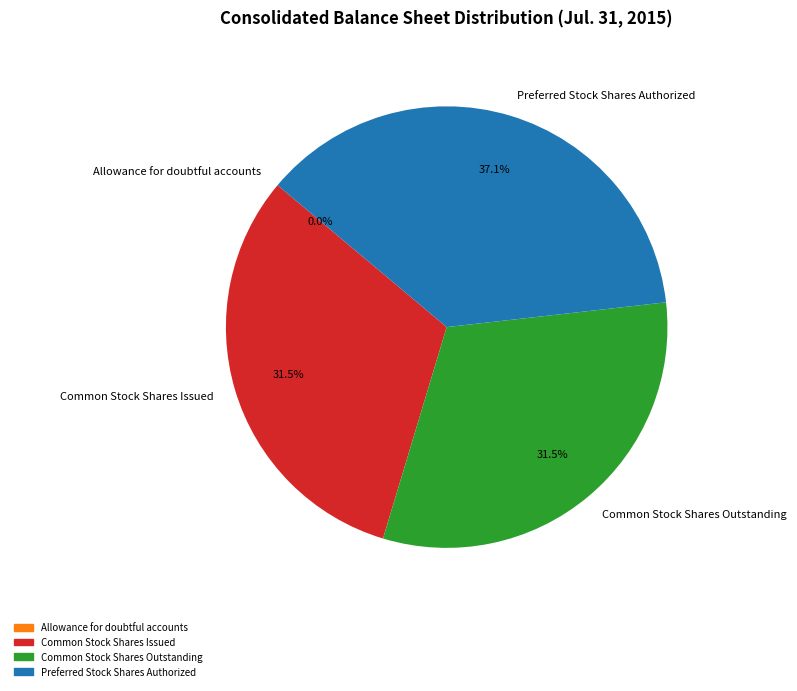

What is the ratio of the value at Common Stock Shares Outstanding to the value at Preferred Stock Shares Authorized?

0.8